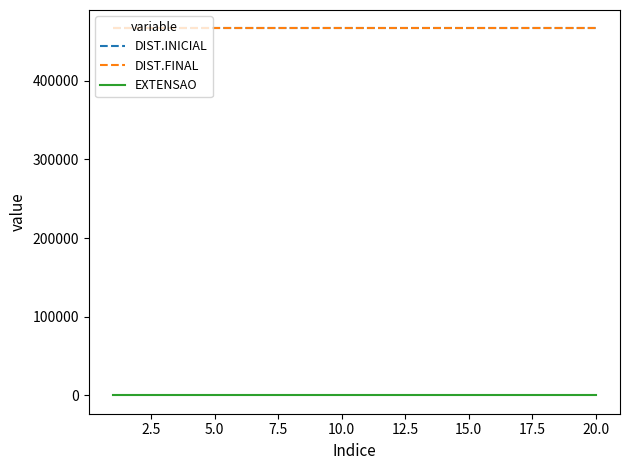

True or false: DIST.FINAL and EXTENSAO cross at least once.

False